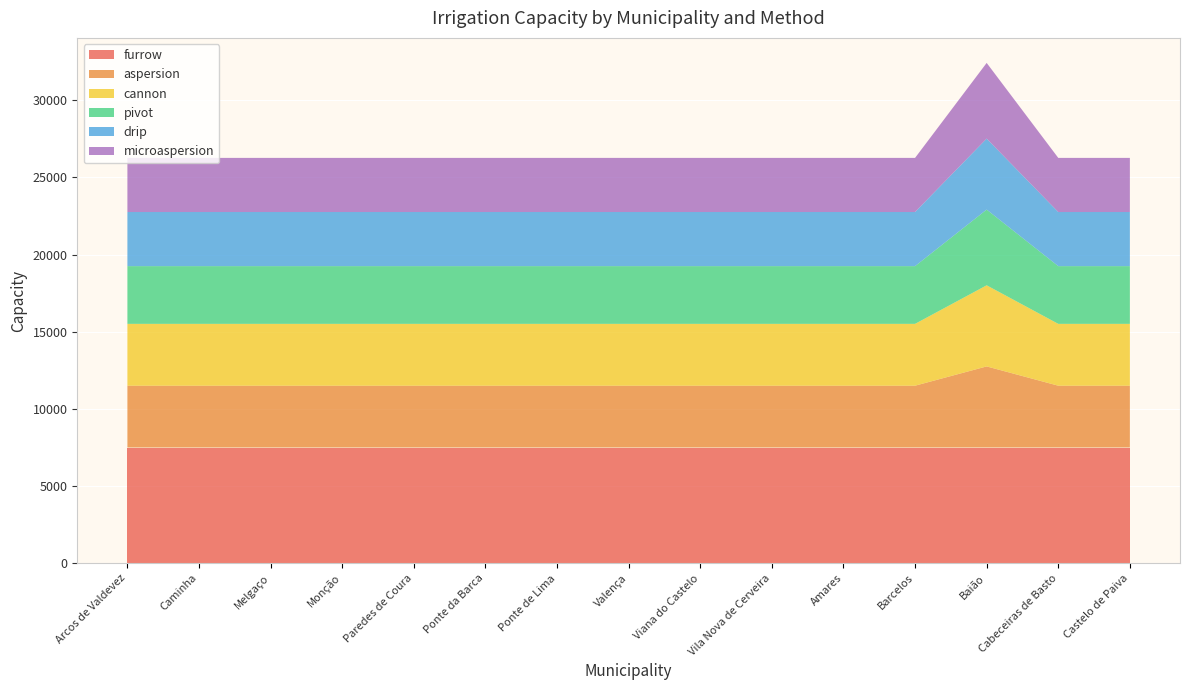

Reading left to right, what are all the values shown in this chart?

furrow: Arcos de Valdevez=7500	Caminha=7500	Melgaço=7500	Monção=7500	Paredes de Coura=7500	Ponte da Barca=7500	Ponte de Lima=7500	Valença=7500	Viana do Castelo=7500	Vila Nova de Cerveira=7500	Amares=7500	Barcelos=7500	Baião=7500	Cabeceiras de Basto=7500	Castelo de Paiva=7500
aspersion: Arcos de Valdevez=4006	Caminha=4006	Melgaço=4006	Monção=4006	Paredes de Coura=4006	Ponte da Barca=4006	Ponte de Lima=4006	Valença=4006	Viana do Castelo=4006	Vila Nova de Cerveira=4006	Amares=4006	Barcelos=4006	Baião=5255	Cabeceiras de Basto=4006	Castelo de Paiva=4006
cannon: Arcos de Valdevez=4006	Caminha=4006	Melgaço=4006	Monção=4006	Paredes de Coura=4006	Ponte da Barca=4006	Ponte de Lima=4006	Valença=4006	Viana do Castelo=4006	Vila Nova de Cerveira=4006	Amares=4006	Barcelos=4006	Baião=5255	Cabeceiras de Basto=4006	Castelo de Paiva=4006
pivot: Arcos de Valdevez=3739	Caminha=3739	Melgaço=3739	Monção=3739	Paredes de Coura=3739	Ponte da Barca=3739	Ponte de Lima=3739	Valença=3739	Viana do Castelo=3739	Vila Nova de Cerveira=3739	Amares=3739	Barcelos=3739	Baião=4904	Cabeceiras de Basto=3739	Castelo de Paiva=3739
drip: Arcos de Valdevez=3506	Caminha=3506	Melgaço=3506	Monção=3506	Paredes de Coura=3506	Ponte da Barca=3506	Ponte de Lima=3506	Valença=3506	Viana do Castelo=3506	Vila Nova de Cerveira=3506	Amares=3506	Barcelos=3506	Baião=4598	Cabeceiras de Basto=3506	Castelo de Paiva=3506
microaspersion: Arcos de Valdevez=3506	Caminha=3506	Melgaço=3506	Monção=3506	Paredes de Coura=3506	Ponte da Barca=3506	Ponte de Lima=3506	Valença=3506	Viana do Castelo=3506	Vila Nova de Cerveira=3506	Amares=3506	Barcelos=3506	Baião=4904	Cabeceiras de Basto=3506	Castelo de Paiva=3506